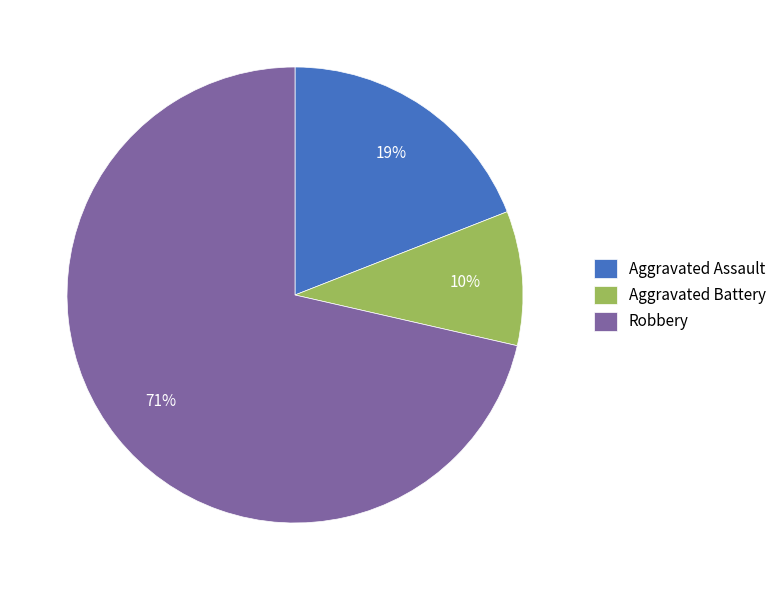

Approximately how many times larger is the value at Robbery compared to Aggravated Assault?

3.7